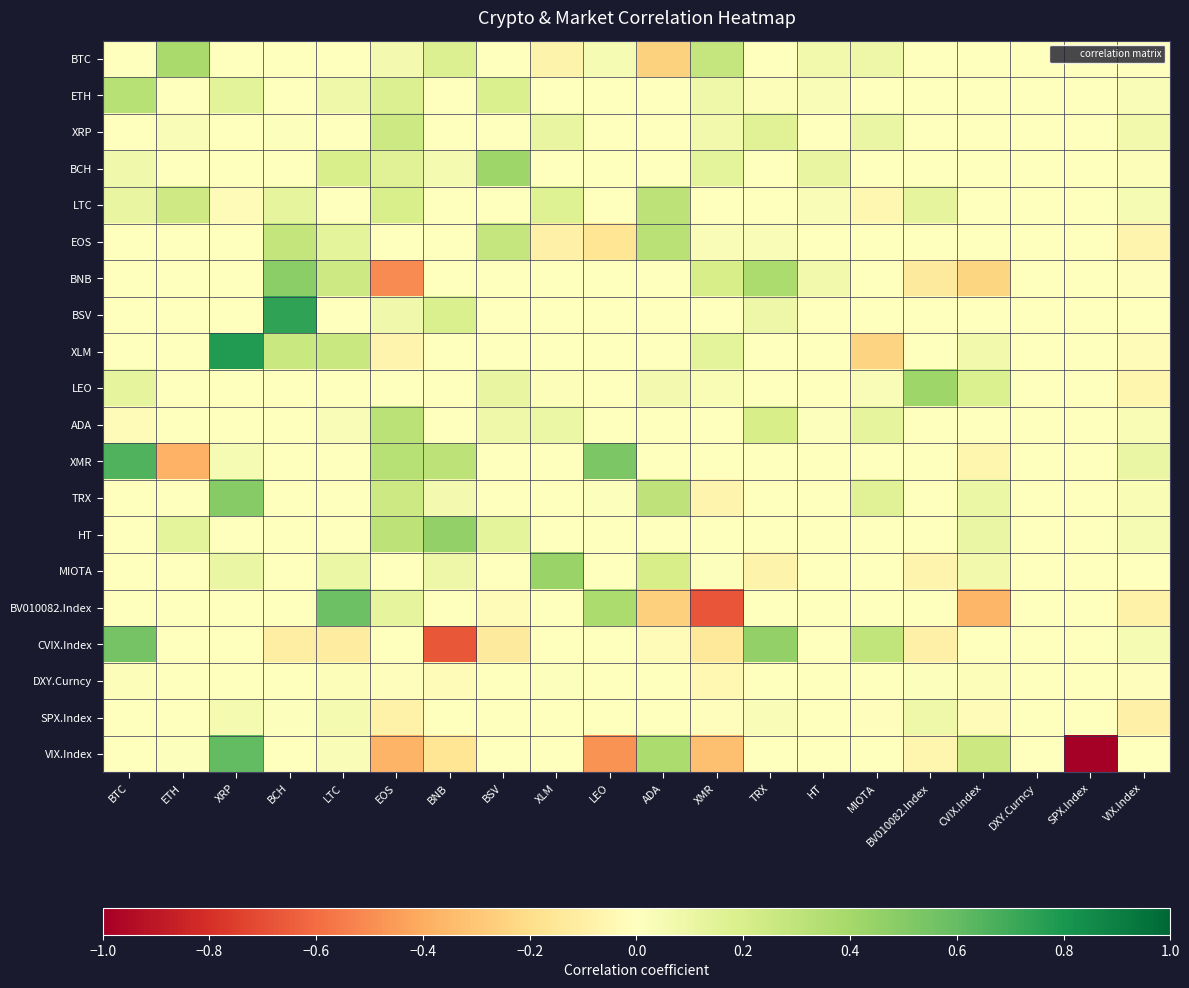

Reading left to right, transcribe all the data shown in this chart.

BTC: BTC=0.0	ETH=0.4	XRP=0.0	BCH=-0.0	LTC=0.0	EOS=0.1	BNB=0.2	BSV=0.0	XLM=-0.1	LEO=0.0	ADA=-0.3	XMR=0.3	TRX=0.0	HT=0.1	MIOTA=0.1	BV010082.Index=0.0	CVIX.Index=0.0	DXY.Curncy=0.0	SPX.Index=0.0	VIX.Index=0.0
ETH: BTC=0.3	ETH=0.0	XRP=0.1	BCH=0.0	LTC=0.1	EOS=0.2	BNB=0.0	BSV=0.2	XLM=0.0	LEO=0.0	ADA=0.0	XMR=0.1	TRX=0.0	HT=0.0	MIOTA=0.0	BV010082.Index=0.0	CVIX.Index=0.0	DXY.Curncy=0.0	SPX.Index=0.0	VIX.Index=0.0
XRP: BTC=0.0	ETH=0.0	XRP=0.0	BCH=0.0	LTC=0.0	EOS=0.2	BNB=0.0	BSV=0.0	XLM=0.1	LEO=0.0	ADA=0.0	XMR=0.1	TRX=0.2	HT=0.0	MIOTA=0.1	BV010082.Index=0.0	CVIX.Index=0.0	DXY.Curncy=0.0	SPX.Index=0.0	VIX.Index=0.1
BCH: BTC=0.1	ETH=0.0	XRP=0.0	BCH=0.0	LTC=0.2	EOS=0.2	BNB=0.1	BSV=0.4	XLM=0.0	LEO=0.0	ADA=0.0	XMR=0.1	TRX=-0.0	HT=0.1	MIOTA=0.0	BV010082.Index=0.0	CVIX.Index=0.0	DXY.Curncy=0.0	SPX.Index=0.0	VIX.Index=0.0
LTC: BTC=0.1	ETH=0.2	XRP=-0.0	BCH=0.1	LTC=0.0	EOS=0.2	BNB=0.0	BSV=0.0	XLM=0.2	LEO=0.0	ADA=0.3	XMR=0.0	TRX=0.0	HT=0.0	MIOTA=-0.1	BV010082.Index=0.1	CVIX.Index=0.0	DXY.Curncy=0.0	SPX.Index=0.0	VIX.Index=0.0
EOS: BTC=0.0	ETH=0.0	XRP=0.0	BCH=0.3	LTC=0.1	EOS=0.0	BNB=0.0	BSV=0.3	XLM=-0.1	LEO=-0.2	ADA=0.3	XMR=0.0	TRX=0.0	HT=0.0	MIOTA=0.0	BV010082.Index=0.0	CVIX.Index=0.0	DXY.Curncy=0.0	SPX.Index=0.0	VIX.Index=-0.1
BNB: BTC=0.0	ETH=0.0	XRP=0.0	BCH=0.5	LTC=0.2	EOS=-0.5	BNB=0.0	BSV=0.0	XLM=0.0	LEO=0.0	ADA=0.0	XMR=0.2	TRX=0.4	HT=0.1	MIOTA=0.0	BV010082.Index=-0.1	CVIX.Index=-0.2	DXY.Curncy=0.0	SPX.Index=0.0	VIX.Index=-0.0
BSV: BTC=0.0	ETH=0.0	XRP=0.0	BCH=0.7	LTC=0.0	EOS=0.1	BNB=0.2	BSV=0.0	XLM=0.0	LEO=0.0	ADA=0.0	XMR=0.0	TRX=0.1	HT=0.0	MIOTA=0.0	BV010082.Index=0.0	CVIX.Index=0.0	DXY.Curncy=0.0	SPX.Index=0.0	VIX.Index=0.0
XLM: BTC=0.0	ETH=0.0	XRP=0.8	BCH=0.3	LTC=0.3	EOS=-0.1	BNB=0.0	BSV=0.0	XLM=0.0	LEO=0.0	ADA=0.0	XMR=0.1	TRX=0.0	HT=0.0	MIOTA=-0.2	BV010082.Index=0.0	CVIX.Index=0.1	DXY.Curncy=0.0	SPX.Index=0.0	VIX.Index=-0.0
LEO: BTC=0.1	ETH=0.0	XRP=0.0	BCH=0.0	LTC=0.0	EOS=0.0	BNB=0.0	BSV=0.1	XLM=0.0	LEO=0.0	ADA=0.1	XMR=0.0	TRX=0.0	HT=0.0	MIOTA=0.0	BV010082.Index=0.4	CVIX.Index=0.2	DXY.Curncy=0.0	SPX.Index=0.0	VIX.Index=-0.1
ADA: BTC=-0.0	ETH=0.0	XRP=0.0	BCH=0.0	LTC=0.0	EOS=0.3	BNB=0.0	BSV=0.1	XLM=0.1	LEO=0.0	ADA=0.0	XMR=0.0	TRX=0.2	HT=0.0	MIOTA=0.1	BV010082.Index=0.0	CVIX.Index=0.0	DXY.Curncy=0.0	SPX.Index=0.0	VIX.Index=0.0
XMR: BTC=0.7	ETH=-0.4	XRP=0.0	BCH=0.0	LTC=0.0	EOS=0.3	BNB=0.3	BSV=0.0	XLM=0.0	LEO=0.5	ADA=0.0	XMR=0.0	TRX=0.0	HT=0.0	MIOTA=0.0	BV010082.Index=0.0	CVIX.Index=-0.1	DXY.Curncy=0.0	SPX.Index=0.0	VIX.Index=0.1
TRX: BTC=0.0	ETH=0.0	XRP=0.5	BCH=0.0	LTC=0.0	EOS=0.2	BNB=0.1	BSV=0.0	XLM=0.0	LEO=0.0	ADA=0.3	XMR=-0.1	TRX=0.0	HT=0.0	MIOTA=0.2	BV010082.Index=0.0	CVIX.Index=0.1	DXY.Curncy=0.0	SPX.Index=0.0	VIX.Index=0.0
HT: BTC=0.0	ETH=0.1	XRP=0.0	BCH=0.0	LTC=0.0	EOS=0.3	BNB=0.5	BSV=0.1	XLM=0.0	LEO=0.0	ADA=0.0	XMR=0.0	TRX=0.0	HT=0.0	MIOTA=0.0	BV010082.Index=0.0	CVIX.Index=0.1	DXY.Curncy=0.0	SPX.Index=0.0	VIX.Index=0.0
MIOTA: BTC=0.0	ETH=0.0	XRP=0.1	BCH=0.0	LTC=0.1	EOS=0.0	BNB=0.1	BSV=0.0	XLM=0.4	LEO=0.0	ADA=0.2	XMR=0.0	TRX=-0.1	HT=0.0	MIOTA=0.0	BV010082.Index=-0.1	CVIX.Index=0.1	DXY.Curncy=0.0	SPX.Index=0.0	VIX.Index=0.0
BV010082.Index: BTC=0.0	ETH=0.0	XRP=0.0	BCH=0.0	LTC=0.6	EOS=0.1	BNB=0.0	BSV=-0.0	XLM=0.0	LEO=0.4	ADA=-0.3	XMR=-0.7	TRX=0.0	HT=0.0	MIOTA=0.0	BV010082.Index=0.0	CVIX.Index=-0.4	DXY.Curncy=0.0	SPX.Index=0.0	VIX.Index=-0.1
CVIX.Index: BTC=0.5	ETH=0.0	XRP=0.0	BCH=-0.1	LTC=-0.1	EOS=0.0	BNB=-0.7	BSV=-0.1	XLM=0.0	LEO=0.0	ADA=-0.0	XMR=-0.1	TRX=0.5	HT=0.0	MIOTA=0.3	BV010082.Index=-0.1	CVIX.Index=0.0	DXY.Curncy=0.0	SPX.Index=0.0	VIX.Index=0.0
DXY.Curncy: BTC=0.0	ETH=0.0	XRP=0.0	BCH=0.0	LTC=0.0	EOS=-0.0	BNB=-0.0	BSV=0.0	XLM=0.0	LEO=-0.0	ADA=0.0	XMR=-0.0	TRX=0.0	HT=0.0	MIOTA=0.0	BV010082.Index=0.0	CVIX.Index=0.0	DXY.Curncy=0.0	SPX.Index=0.0	VIX.Index=-0.0
SPX.Index: BTC=0.0	ETH=0.0	XRP=0.0	BCH=0.0	LTC=0.0	EOS=-0.1	BNB=0.0	BSV=0.0	XLM=-0.0	LEO=0.0	ADA=0.0	XMR=-0.0	TRX=0.0	HT=-0.0	MIOTA=-0.0	BV010082.Index=0.1	CVIX.Index=-0.0	DXY.Curncy=0.0	SPX.Index=0.0	VIX.Index=-0.1
VIX.Index: BTC=0.0	ETH=0.0	XRP=0.6	BCH=0.0	LTC=0.0	EOS=-0.4	BNB=-0.2	BSV=0.0	XLM=0.0	LEO=-0.5	ADA=0.4	XMR=-0.3	TRX=0.0	HT=0.0	MIOTA=0.0	BV010082.Index=-0.1	CVIX.Index=0.3	DXY.Curncy=0.0	SPX.Index=-1.0	VIX.Index=0.0